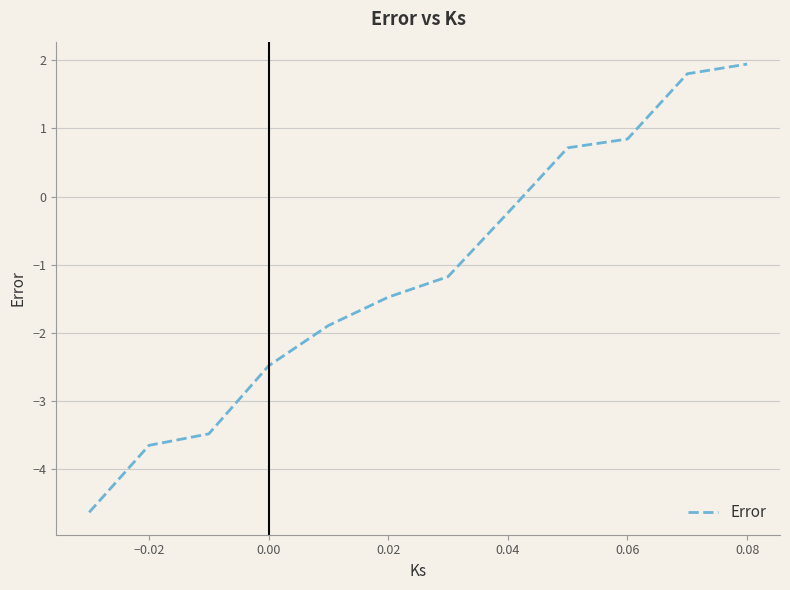

What is the minimum value shown in the chart?

-4.6